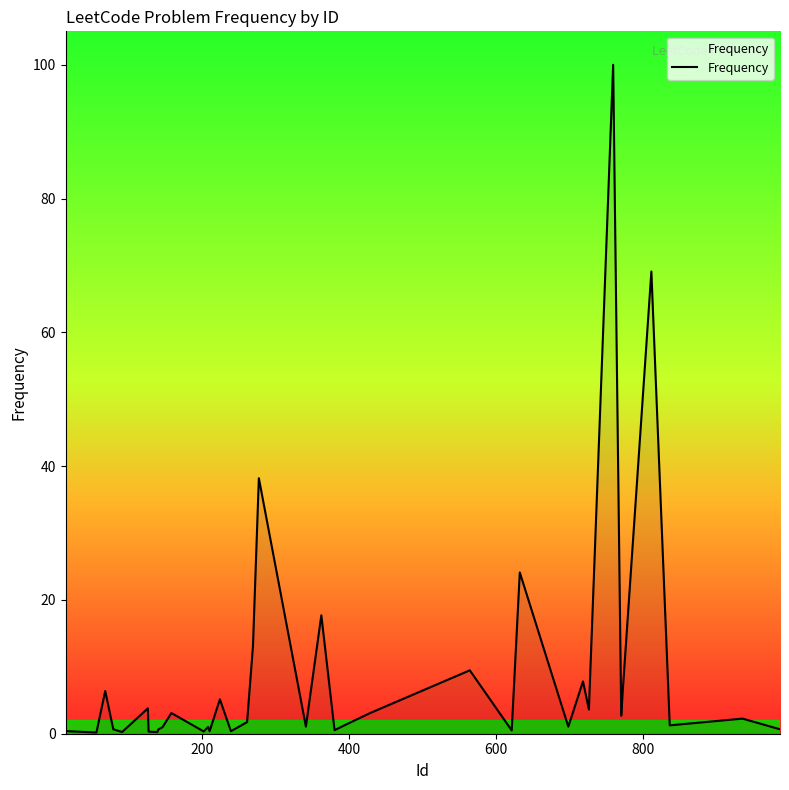

What is the difference between the maximum and minimum values?

99.8